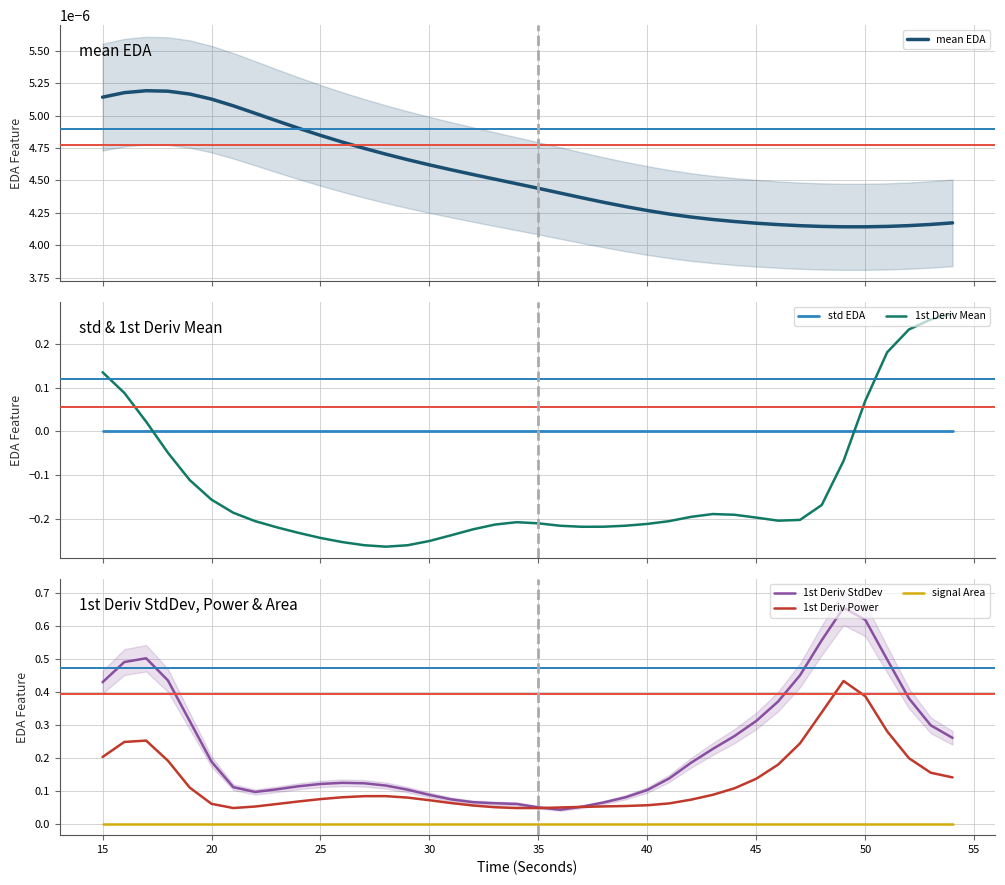

Reading left to right, extract all data points from this chart.

mean EDA: 0.0	0.0	0.0	0.0	0.0	0.0	0.0	0.0	0.0	0.0	0.0	0.0	0.0	0.0	0.0	0.0	0.0	0.0	0.0	0.0	0.0	0.0	0.0	0.0	0.0	0.0	0.0	0.0	0.0	0.0	0.0	0.0	0.0	0.0	0.0	0.0	0.0	0.0	0.0	0.0
std EDA: 0.0	0.0	0.0	0.0	0.0	0.0	0.0	0.0	0.0	0.0	0.0	0.0	0.0	0.0	0.0	0.0	0.0	0.0	0.0	0.0	0.0	0.0	0.0	0.0	0.0	0.0	0.0	0.0	0.0	0.0	0.0	0.0	0.0	0.0	0.0	0.0	0.0	0.0	0.0	0.0
1st Deriv Mean: 0.1	0.1	0.0	-0.0	-0.1	-0.2	-0.2	-0.2	-0.2	-0.2	-0.2	-0.3	-0.3	-0.3	-0.3	-0.3	-0.2	-0.2	-0.2	-0.2	-0.2	-0.2	-0.2	-0.2	-0.2	-0.2	-0.2	-0.2	-0.2	-0.2	-0.2	-0.2	-0.2	-0.2	-0.1	0.1	0.2	0.2	0.3	0.3
1st Deriv StdDev: 0.4	0.5	0.5	0.4	0.3	0.2	0.1	0.1	0.1	0.1	0.1	0.1	0.1	0.1	0.1	0.1	0.1	0.1	0.1	0.1	0.0	0.0	0.1	0.1	0.1	0.1	0.1	0.2	0.2	0.3	0.3	0.4	0.4	0.6	0.7	0.6	0.5	0.4	0.3	0.3
1st Deriv Power: 0.2	0.2	0.3	0.2	0.1	0.1	0.0	0.1	0.1	0.1	0.1	0.1	0.1	0.1	0.1	0.1	0.1	0.1	0.0	0.0	0.0	0.0	0.1	0.1	0.1	0.1	0.1	0.1	0.1	0.1	0.1	0.2	0.2	0.3	0.4	0.4	0.3	0.2	0.2	0.1
signal Area: 0.0	0.0	0.0	0.0	0.0	0.0	0.0	0.0	0.0	0.0	0.0	0.0	0.0	0.0	0.0	0.0	0.0	0.0	0.0	0.0	0.0	0.0	0.0	0.0	0.0	0.0	0.0	0.0	0.0	0.0	0.0	0.0	0.0	0.0	0.0	0.0	0.0	0.0	0.0	0.0